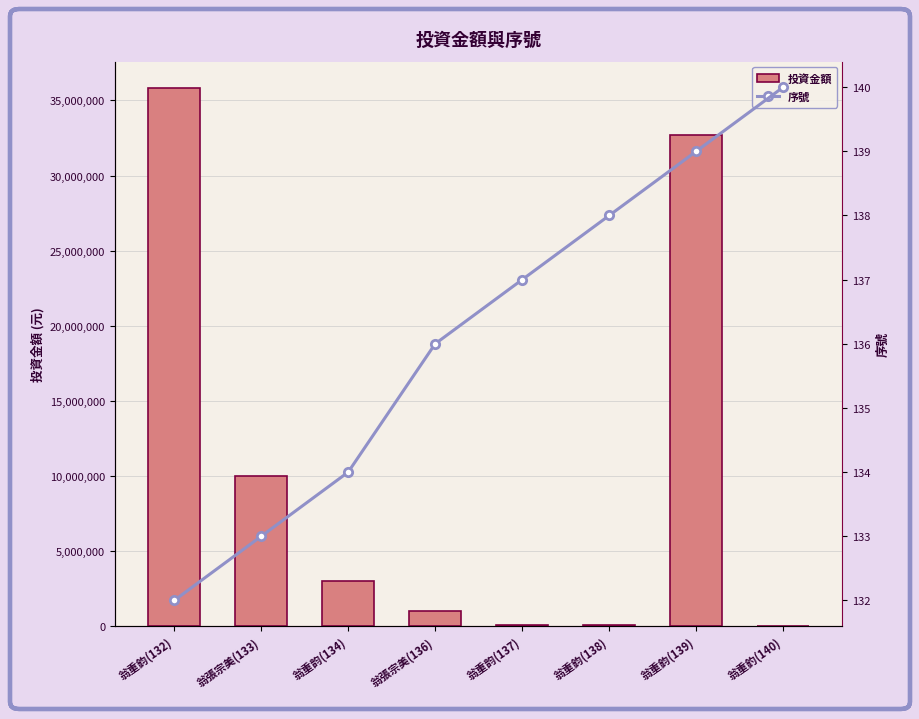

What position from the left is 翁重鈞(139)?

7